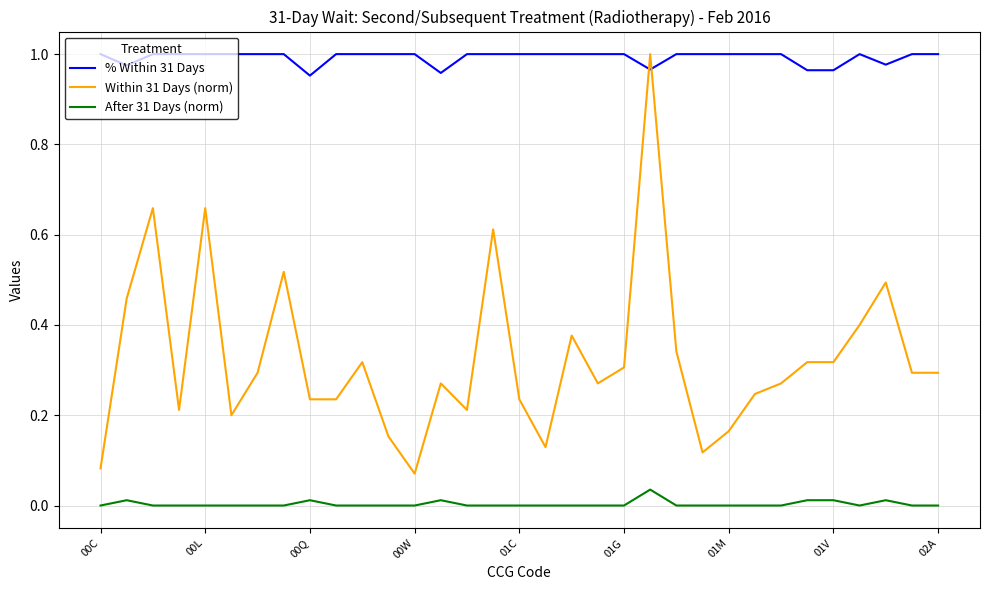

Which series has the largest total across all categories?

% Within 31 Days